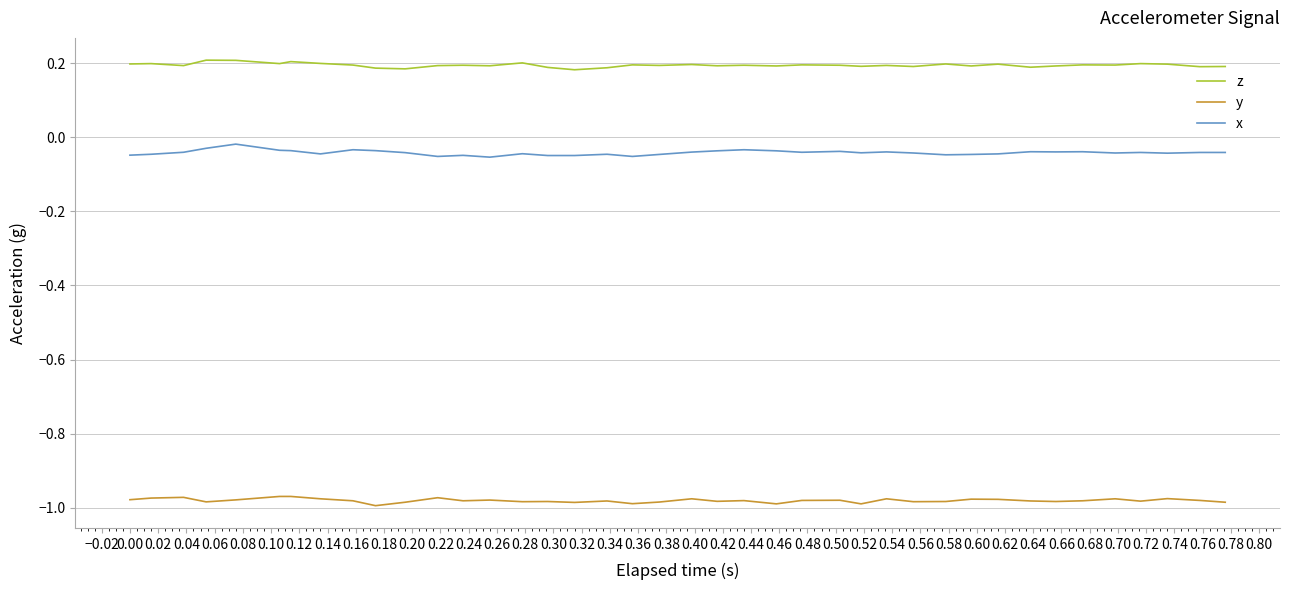

True or false: y has more than 1 points higher than both neighbors.

True